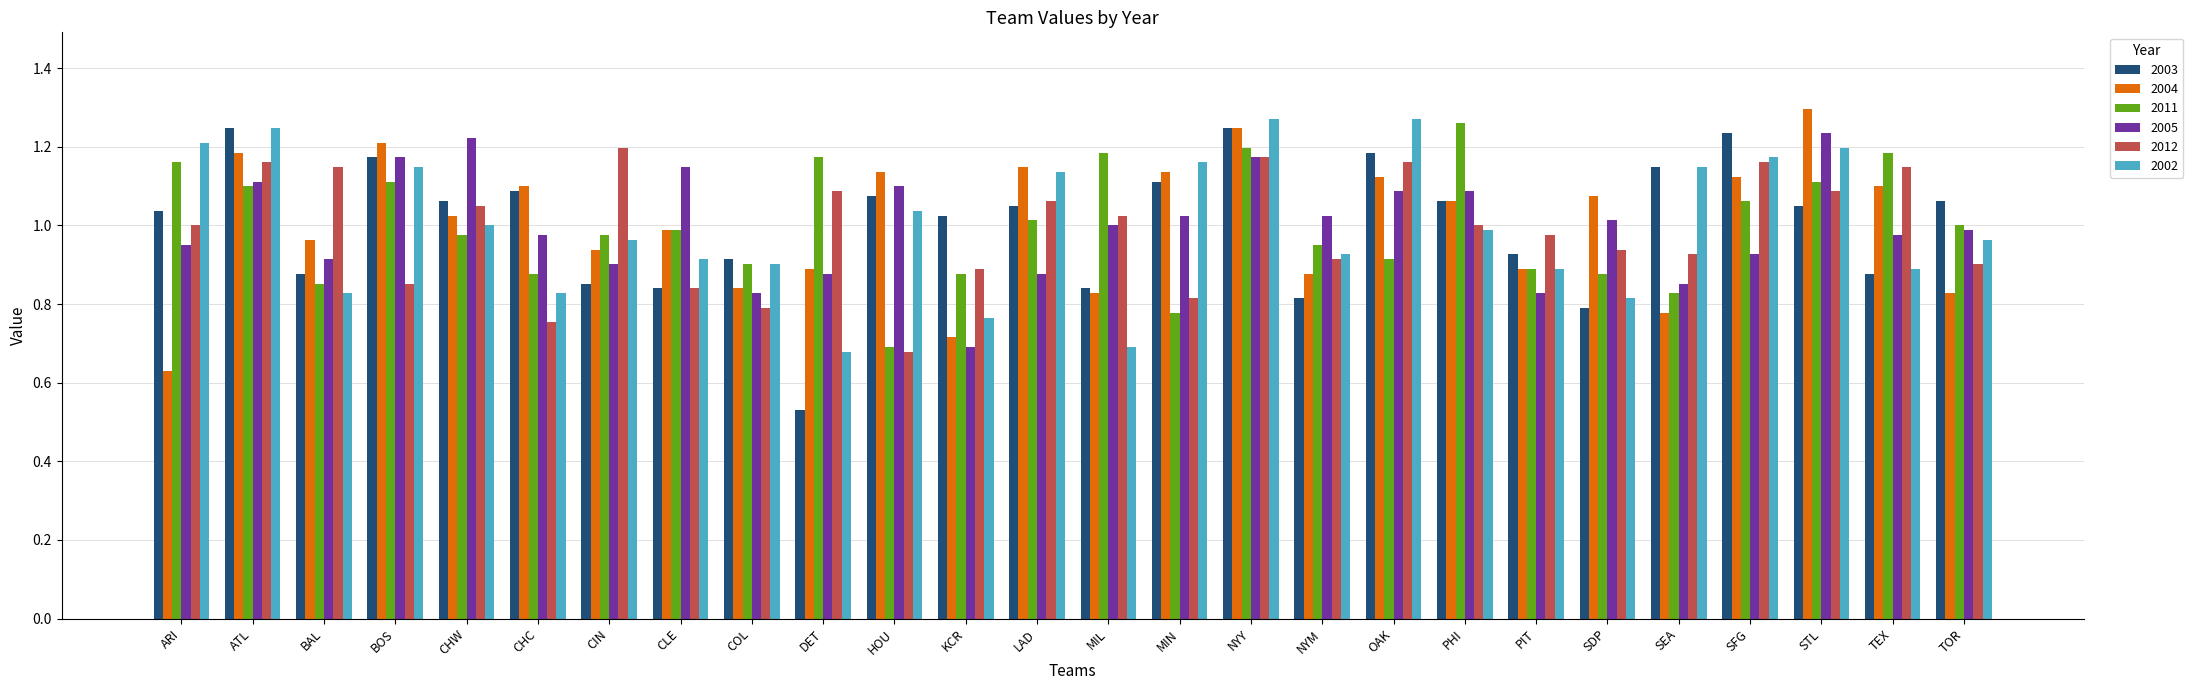

What is the sum of all 2005 values?

26.0